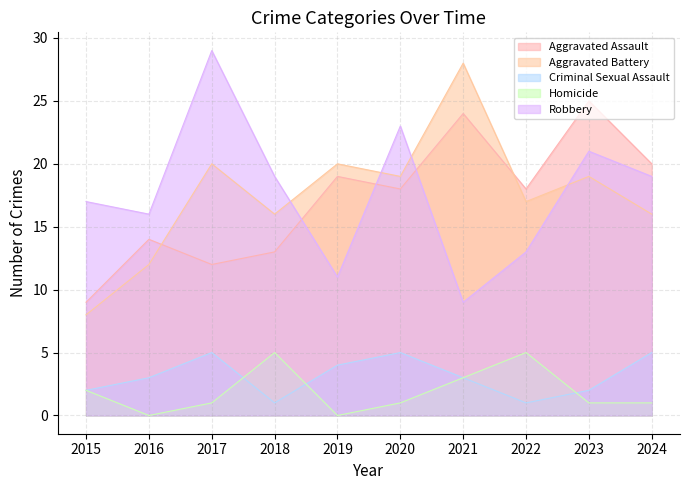

How many lines are shown in the chart?

5